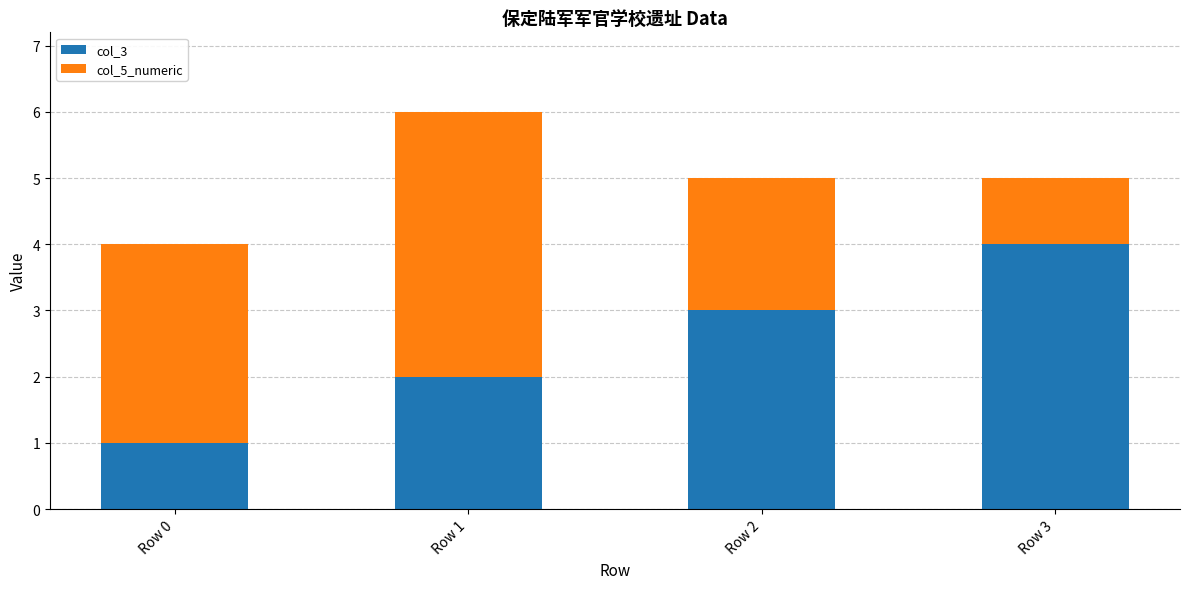

What is the sum of all col_3 values?

10